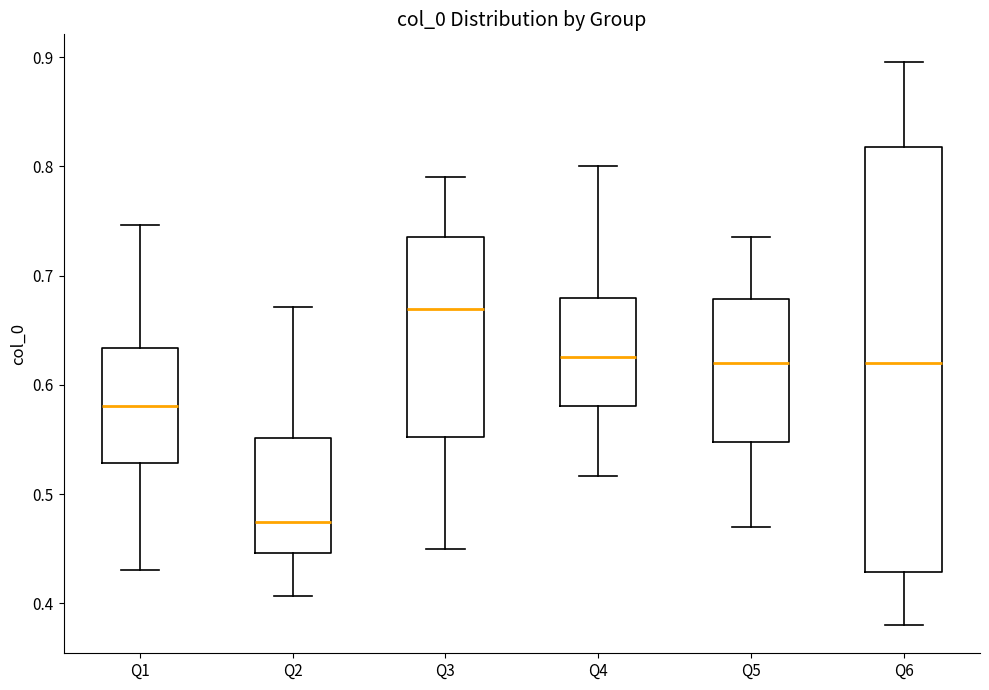

Where is the lower edge of the box for Q6 on the y-axis? The values are not printed on the chart, so give them approximately, as read against the axis.

0.43